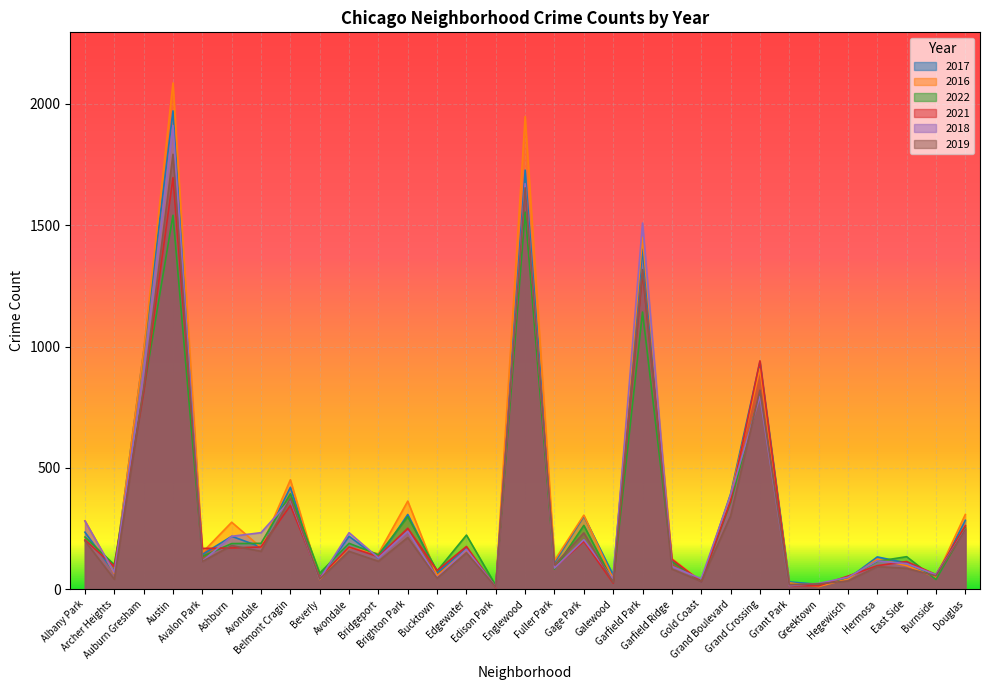

Where does the 2016 series first go above 151?

Albany Park